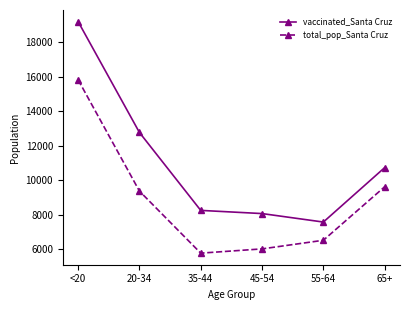

What is the spread (max minus min) of values at 45-54?

2044